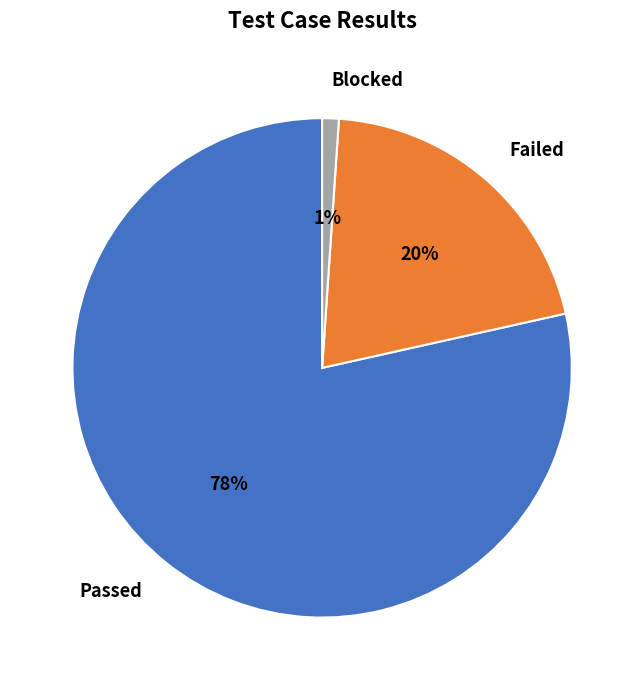

Does Passed represent more than half of the total?

Yes